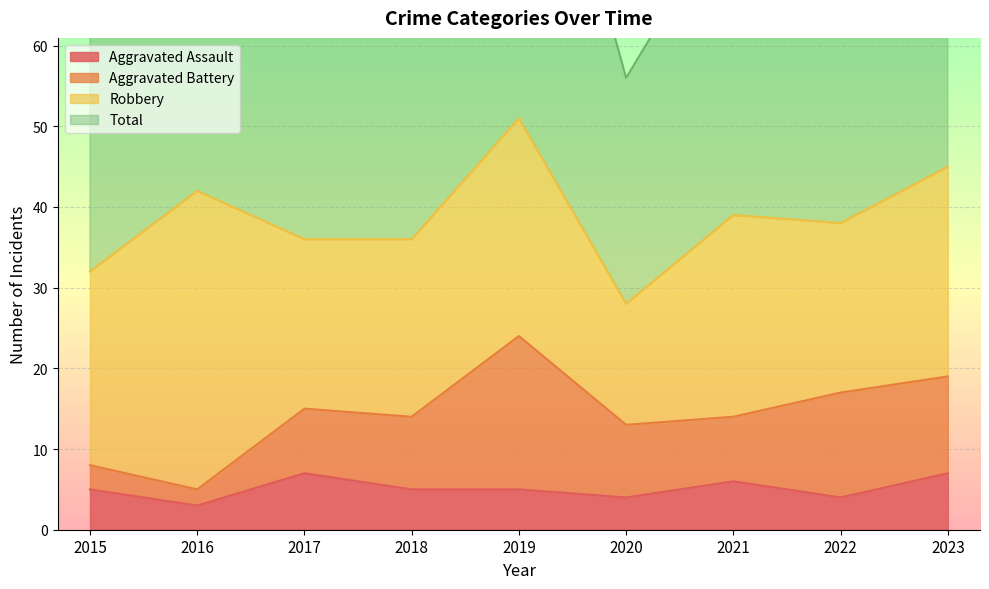

The value of Aggravated Assault at 2016 is 3. True or false?

True